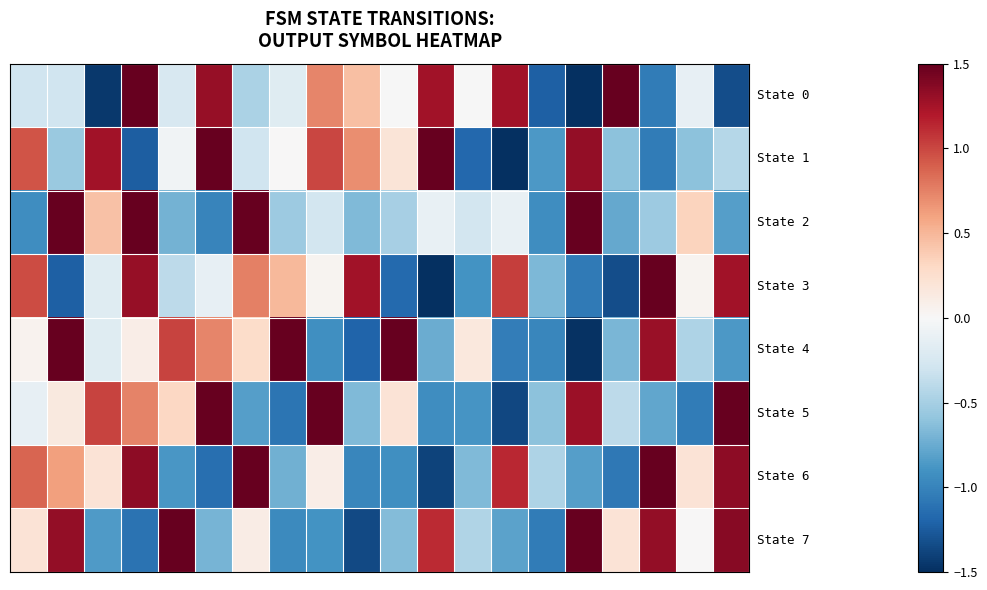

At which category does the chart reach its minimum across all series?

15